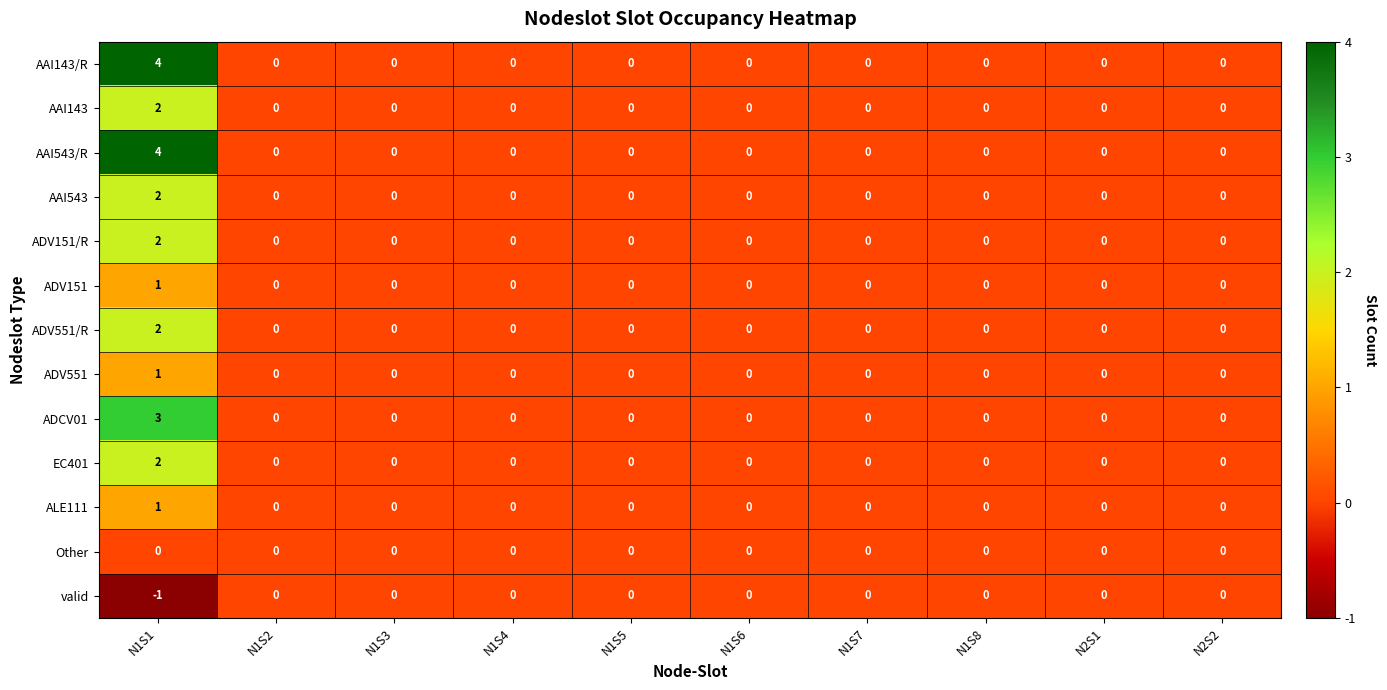

At which category is the sum across all series the highest?

N1S1